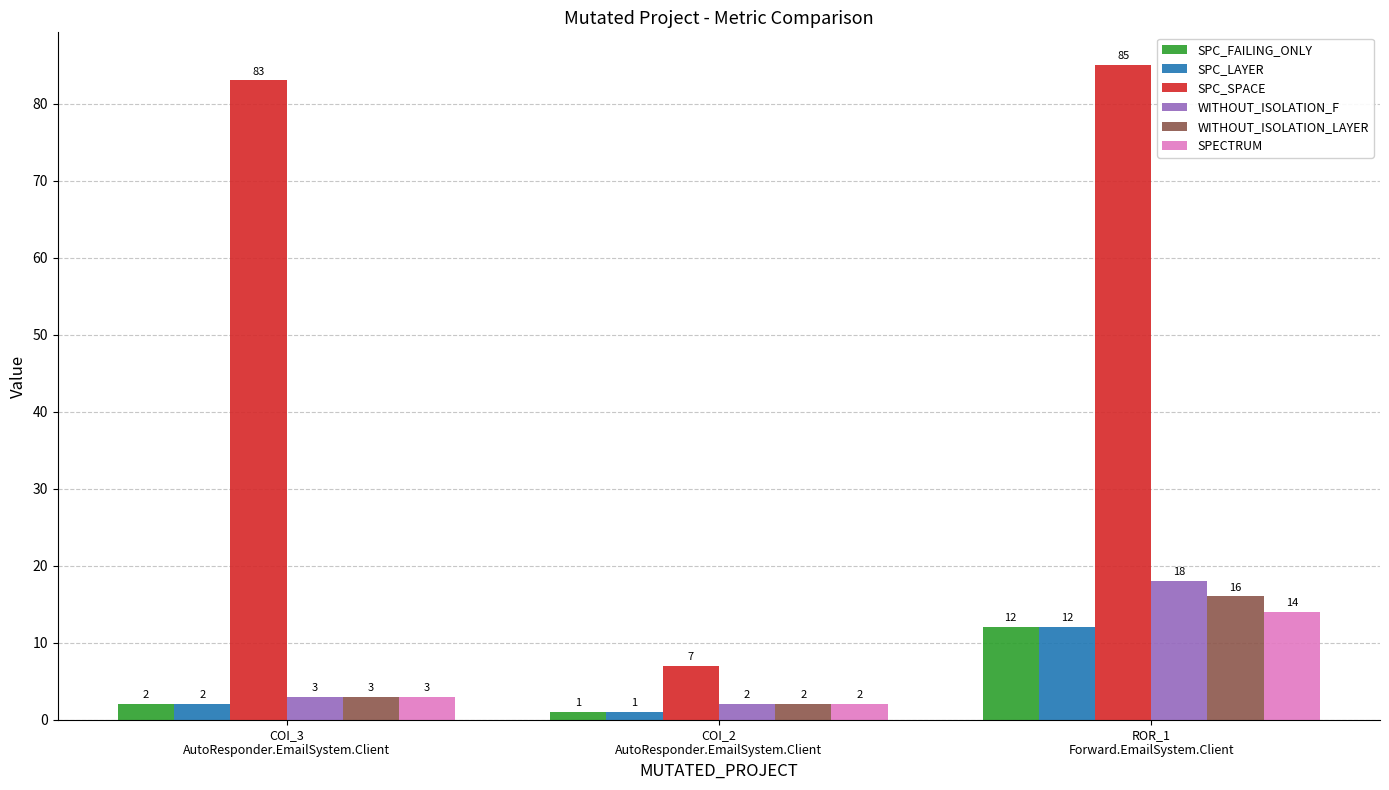

What is the sum of all SPECTRUM values?

19